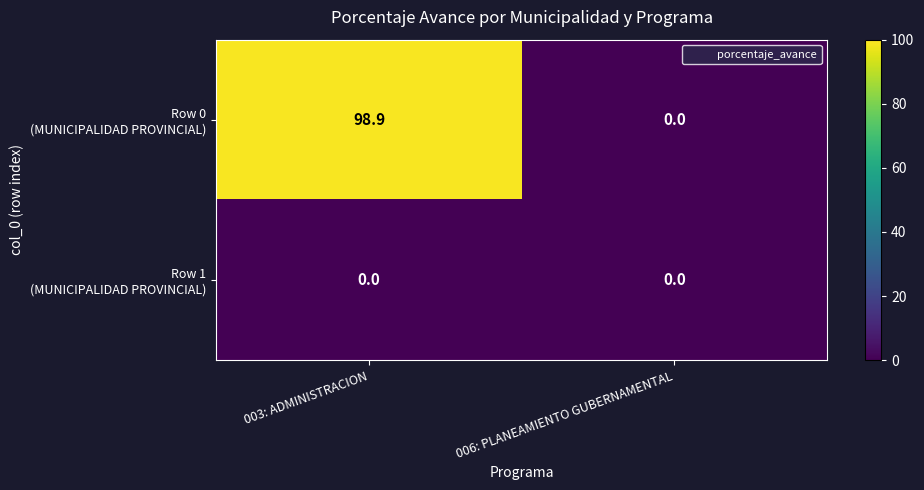

Which category has the highest value across all series?

003: ADMINISTRACION